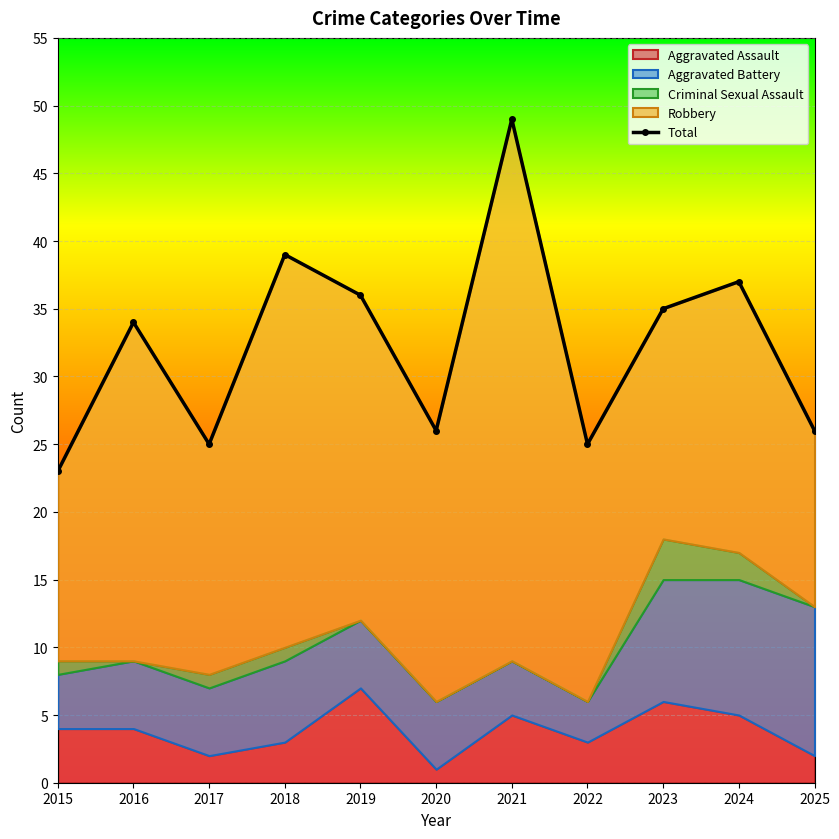

The chart shows a value of 26 at 2025. True or false?

True